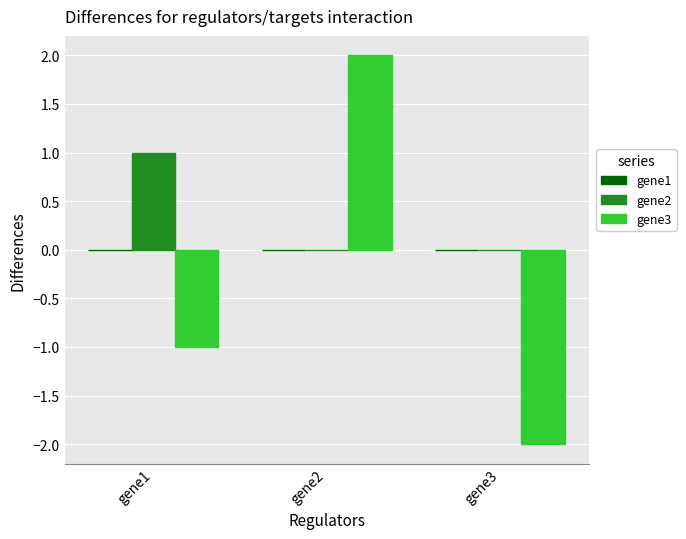

The gene3 series shows -2 at gene3. True or false?

True